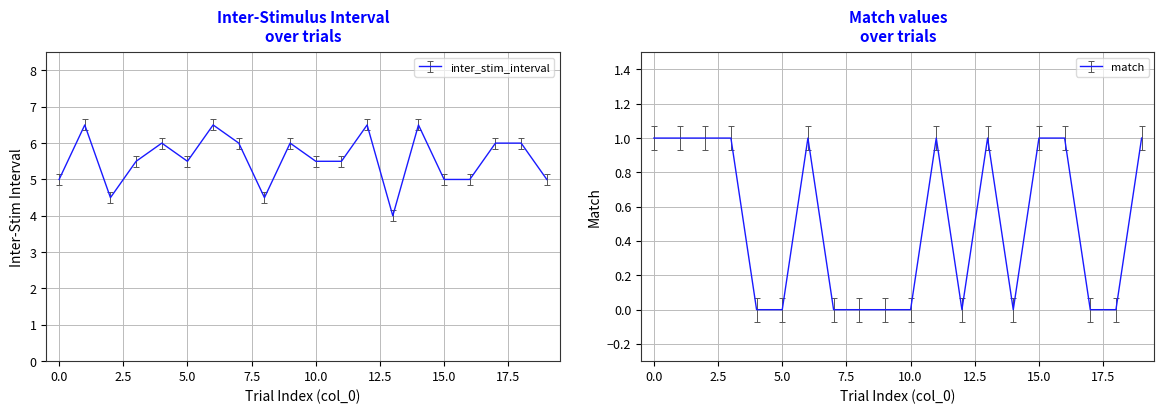

Between 10 and 7, which is larger?

7